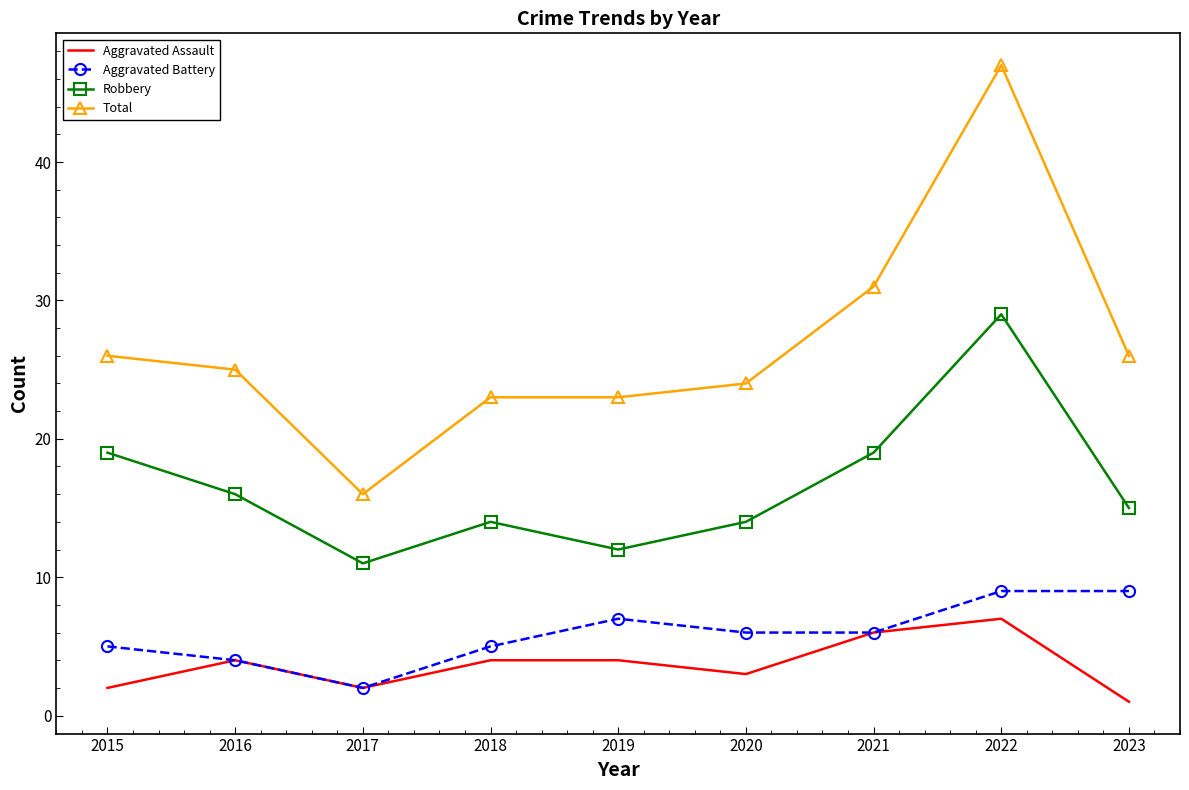

Which series has the widest spread of values?

Total